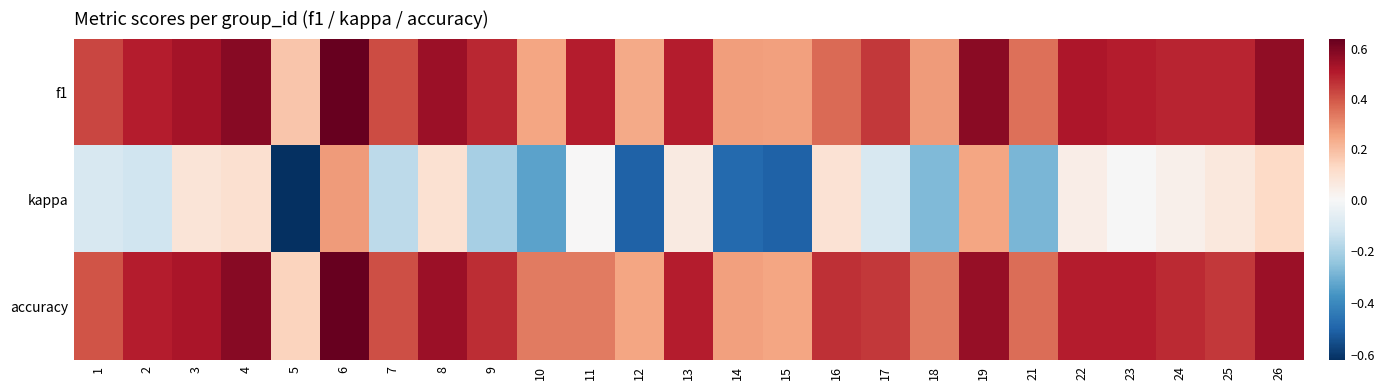

Reading left to right, extract all data points from this chart.

f1: 1=0.4	2=0.5	3=0.5	4=0.6	5=0.2	6=0.6	7=0.4	8=0.5	9=0.5	10=0.2	11=0.5	12=0.2	13=0.5	14=0.3	15=0.3	16=0.4	17=0.5	18=0.3	19=0.6	21=0.4	22=0.5	23=0.5	24=0.5	25=0.5	26=0.6
kappa: 1=-0.1	2=-0.1	3=0.1	4=0.1	5=-0.6	6=0.3	7=-0.2	8=0.1	9=-0.2	10=-0.3	11=0.0	12=-0.5	13=0.1	14=-0.5	15=-0.5	16=0.1	17=-0.1	18=-0.3	19=0.2	21=-0.3	22=0.0	23=-0.0	24=0.0	25=0.1	26=0.1
accuracy: 1=0.4	2=0.5	3=0.5	4=0.6	5=0.1	6=0.6	7=0.4	8=0.5	9=0.5	10=0.3	11=0.3	12=0.2	13=0.5	14=0.3	15=0.2	16=0.5	17=0.5	18=0.3	19=0.6	21=0.4	22=0.5	23=0.5	24=0.5	25=0.5	26=0.5